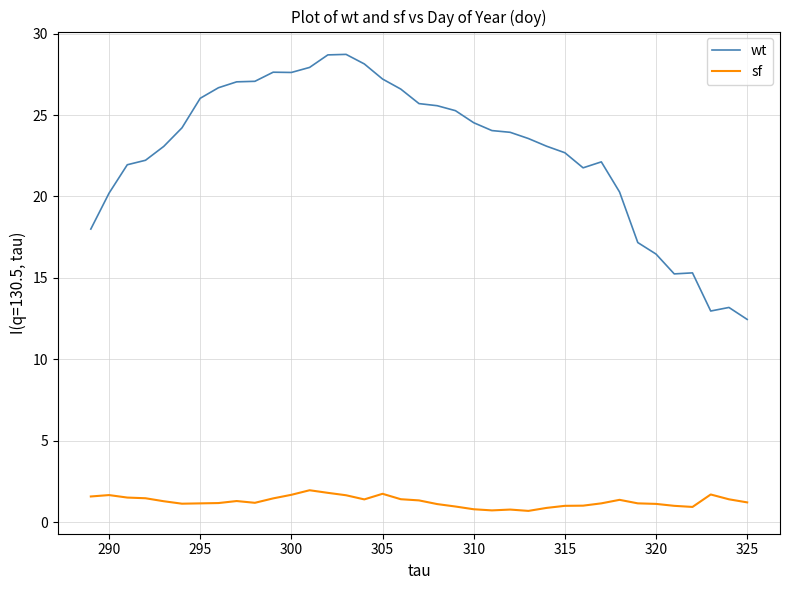

Which series has the largest range (max minus min)?

wt